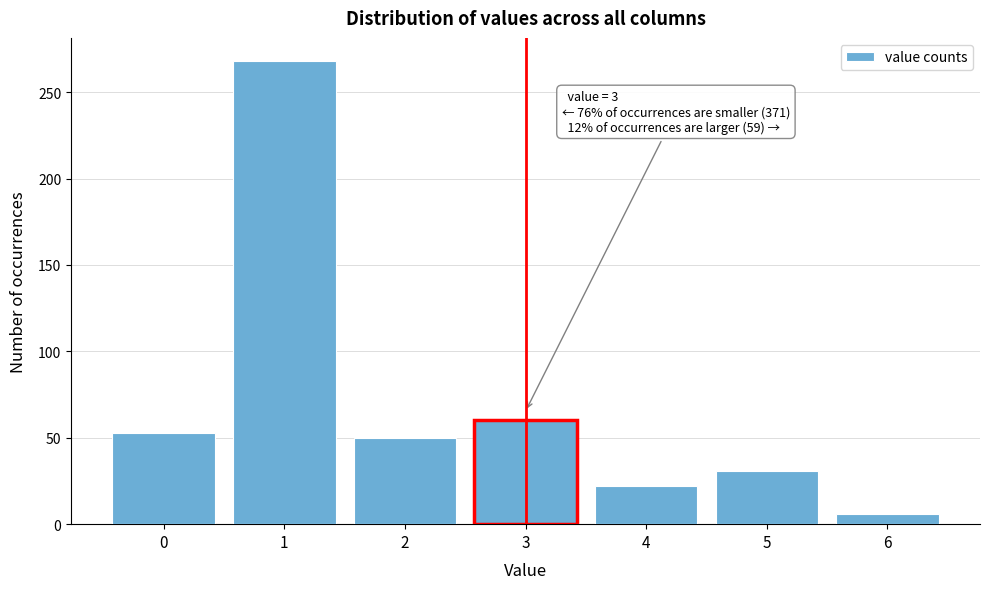

Reading right to left, what are all the values shown in this chart?

6	31	22	60	50	268	53